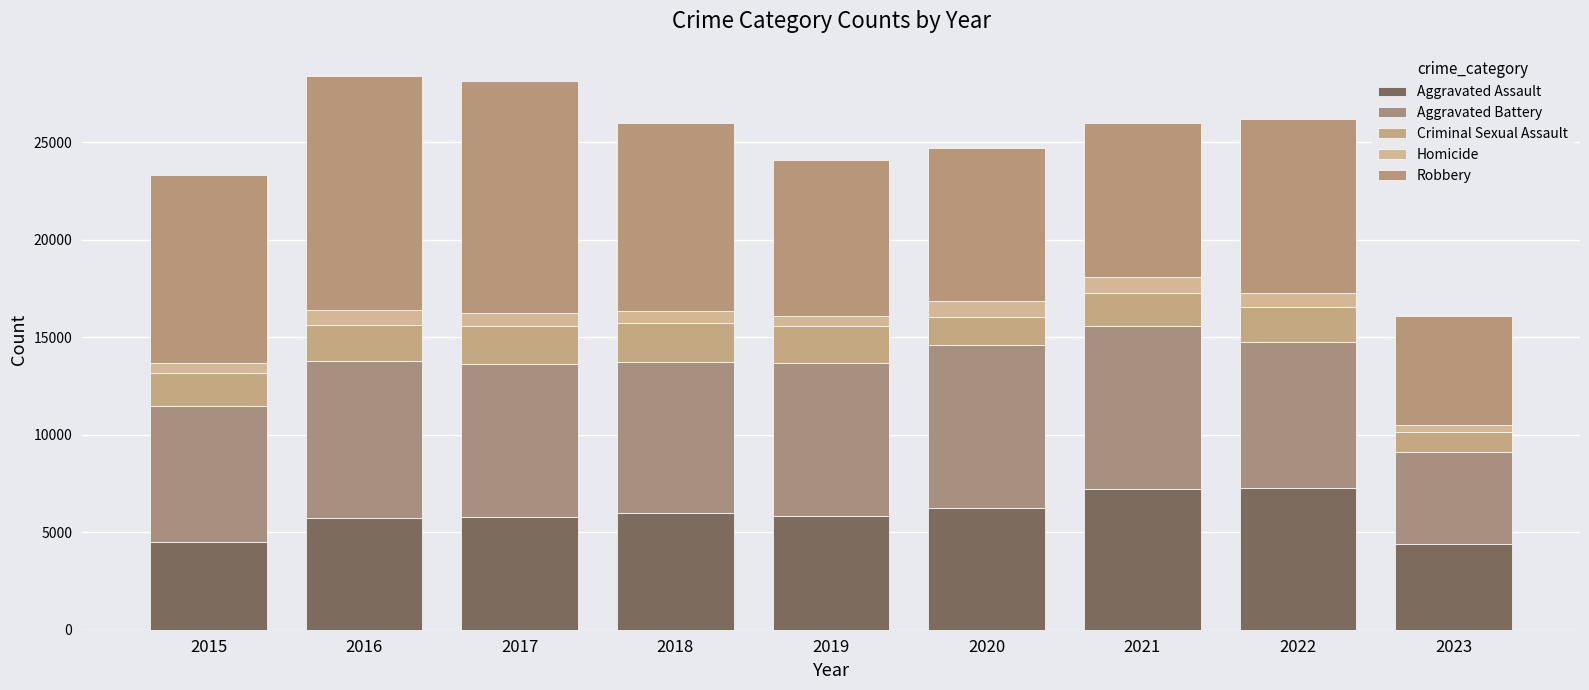

At which label is Aggravated Battery closest to 6514?

2015